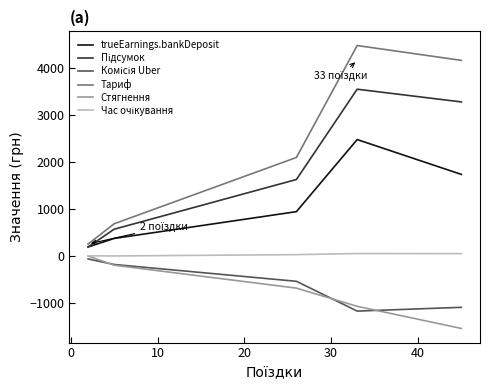

True or false: trueEarnings.bankDeposit and Стягнення cross at least once.

False